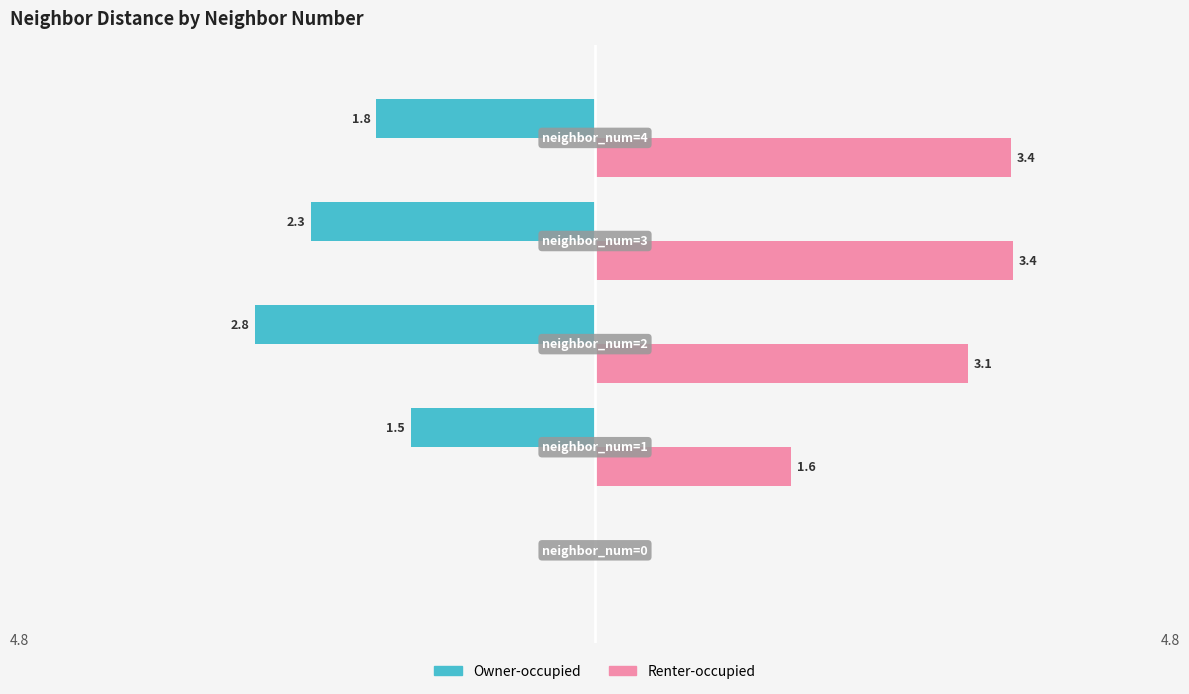

Which series has the largest range (max minus min)?

Renter-occupied